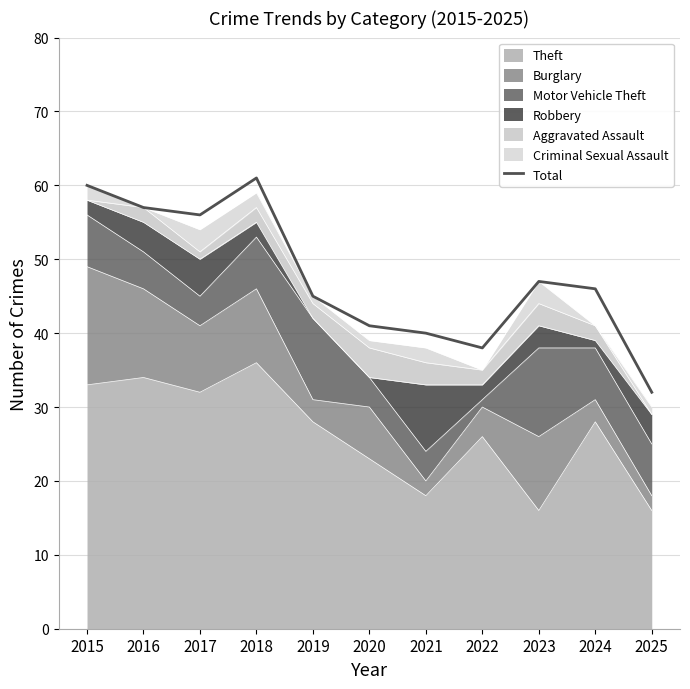

Is it true that the value at 2022 is 38?

True